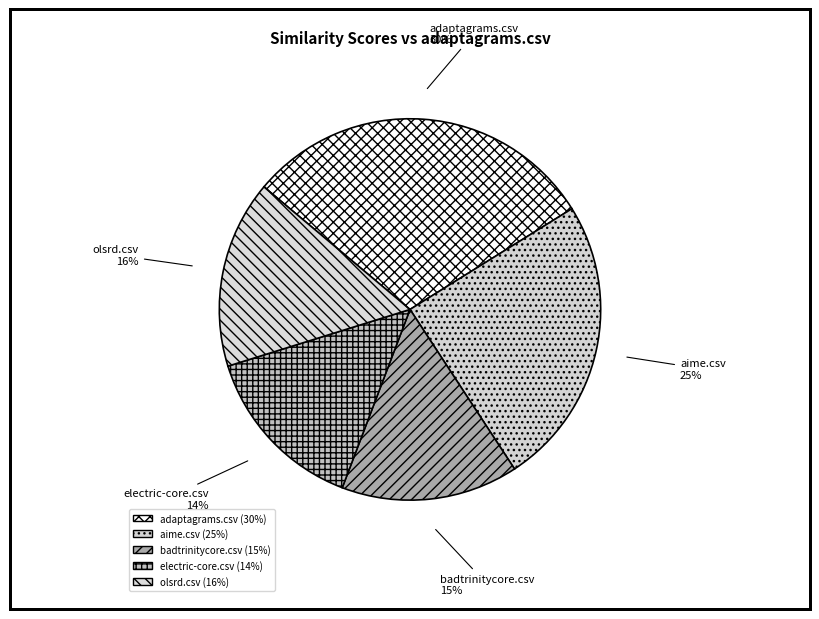

Is the sum of olsrd.csv and aime.csv greater than half?

No